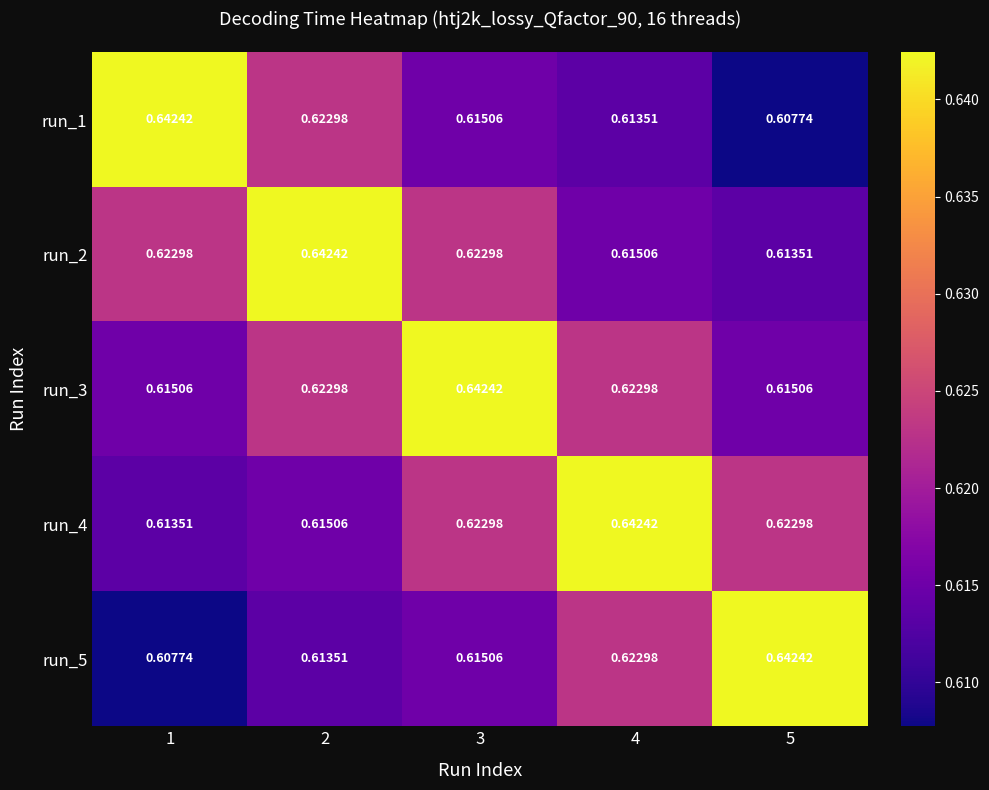

Is the value of run_3 at 3 greater than the value of run_4 at 1?

Yes